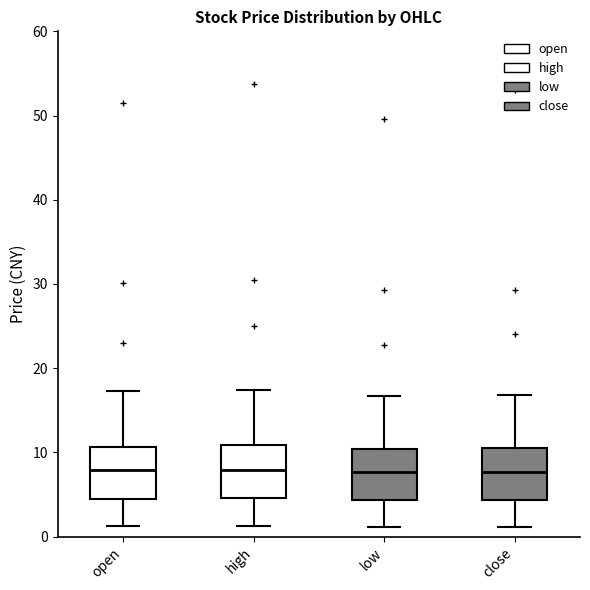

Reading left to right, read every box against the y-axis: the position of its median line, the range the box covers, and the ends of its whiskers. The values are not printed on the chart, so give them approximately, as read against the axis.

open: median 8, box 4 to 11, whiskers 1 to 17
high: median 8, box 5 to 11, whiskers 1 to 17
low: median 8, box 4 to 10, whiskers 1 to 17
close: median 8, box 4 to 11, whiskers 1 to 17